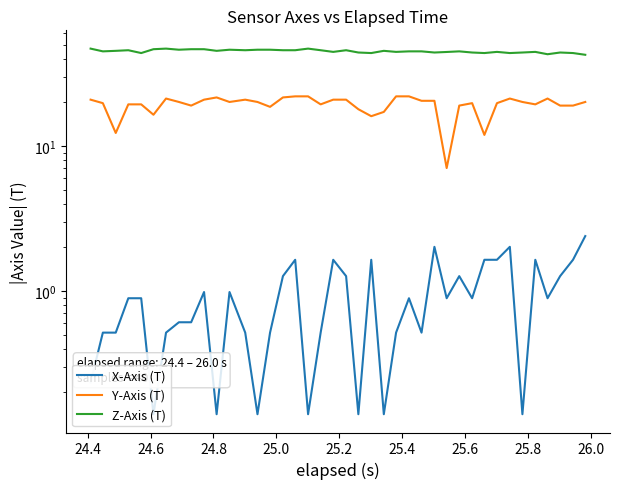

What is the value of the X-Axis (T) point at the 32nd from the left?

1.6